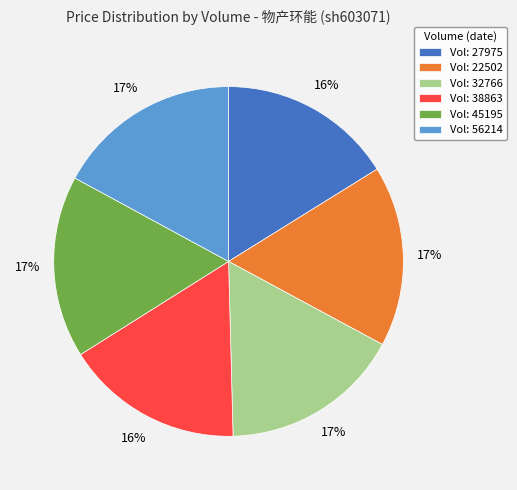

To the nearest percent, what portion does Vol: 56214 represent?

17%